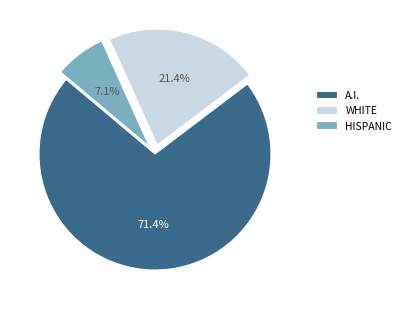

Does any single category account for the majority?

Yes